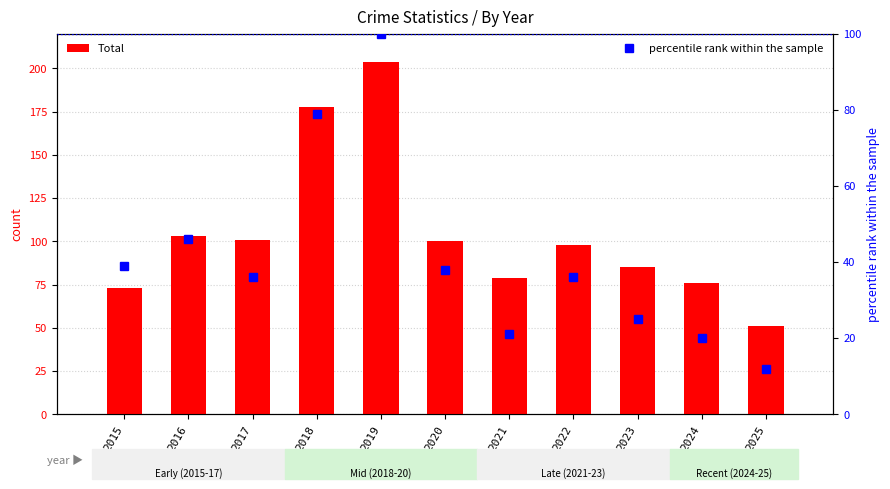

What is the value of the percentile rank within the sample bar at the 11th from the left?

12